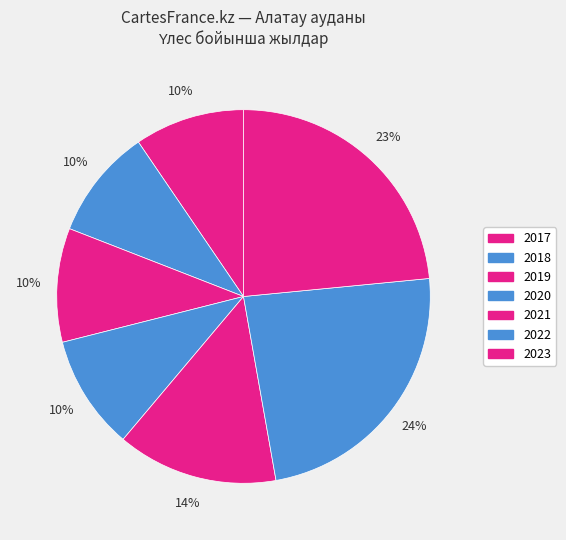

How many segments does this pie chart have?

7